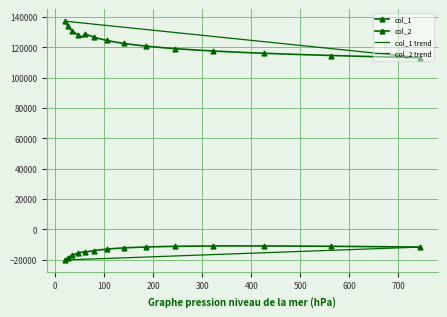

What value does the col_1 series have at 116.448?

123813.6